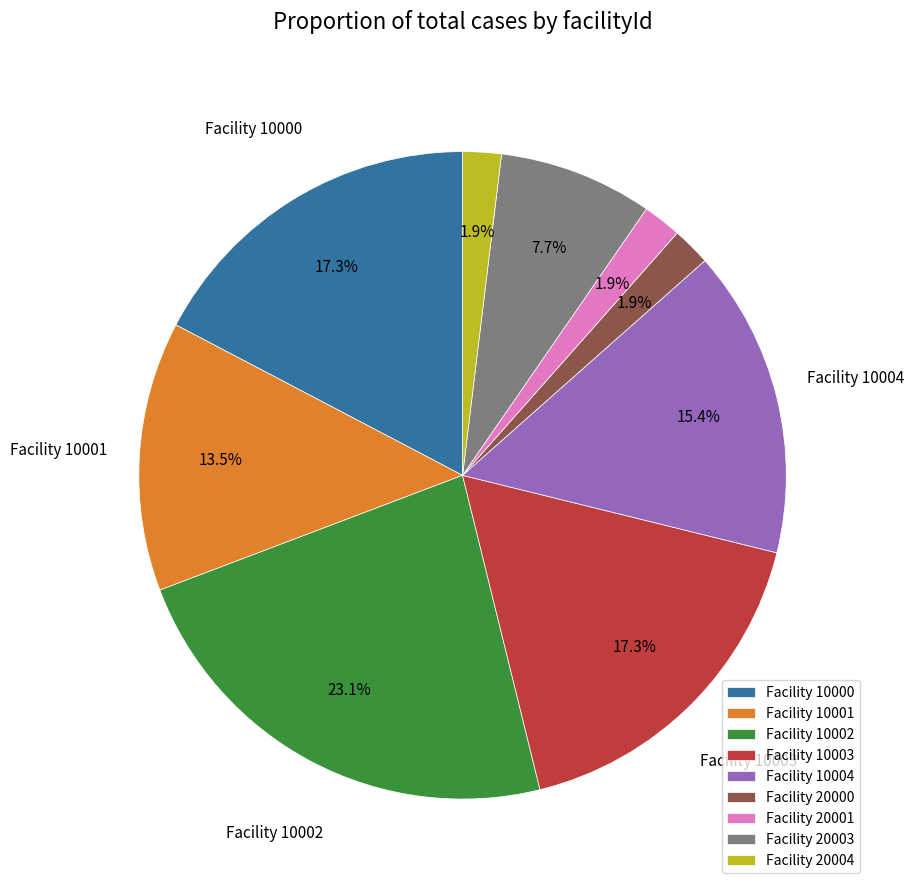

What percentage do Facility 10003 and Facility 20000 together represent?

19.2%